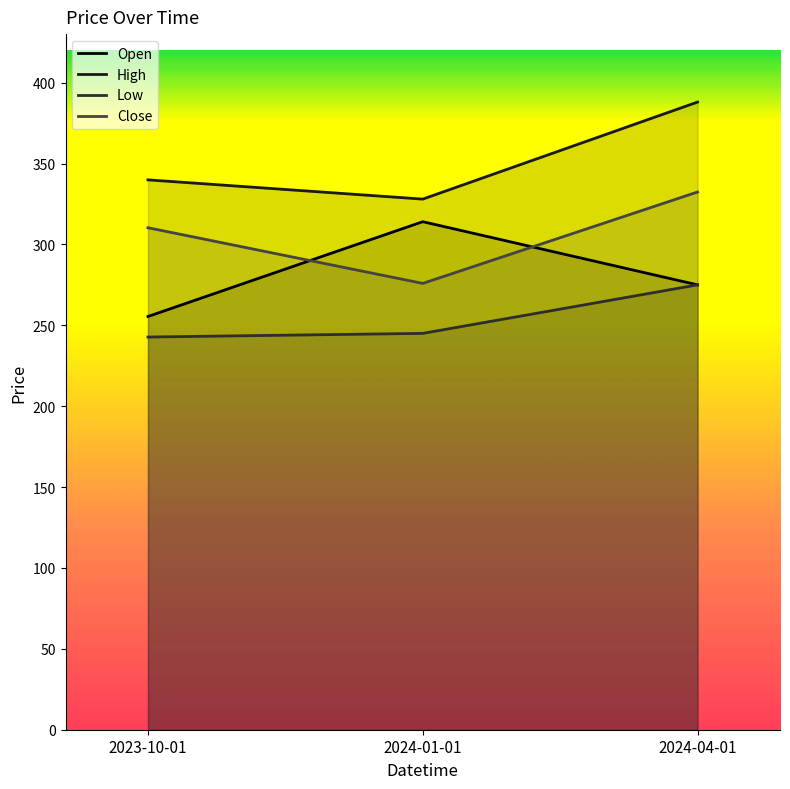

What is the label of the 3rd point from the left?

2024-04-01